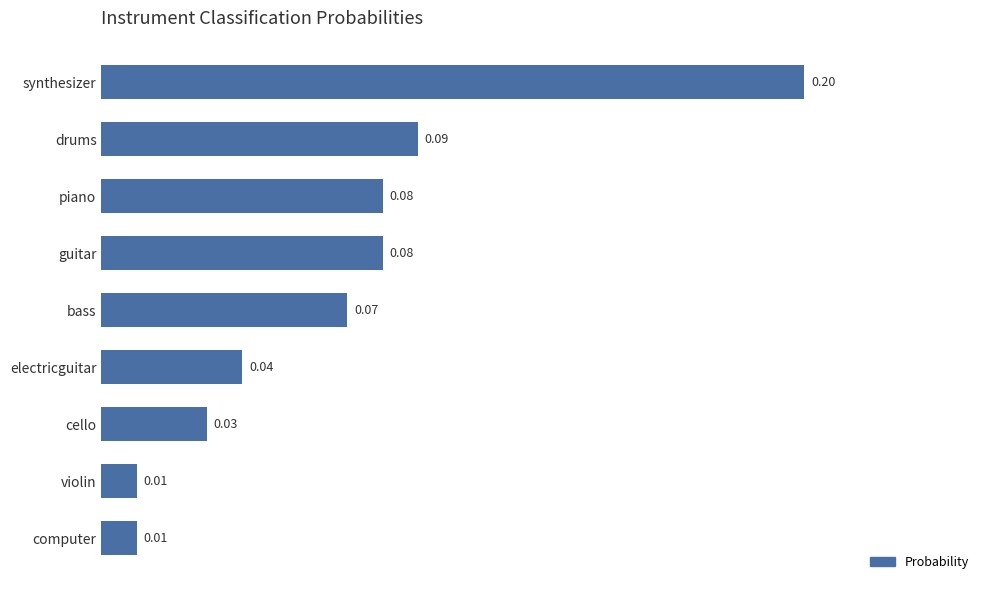

Which has a higher value, drums or bass?

drums